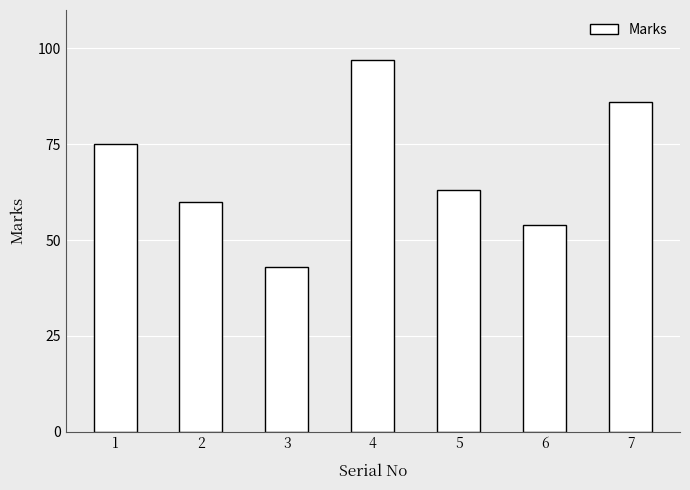

Reading left to right, transcribe all the data shown in this chart.

1=75	2=60	3=43	4=97	5=63	6=54	7=86